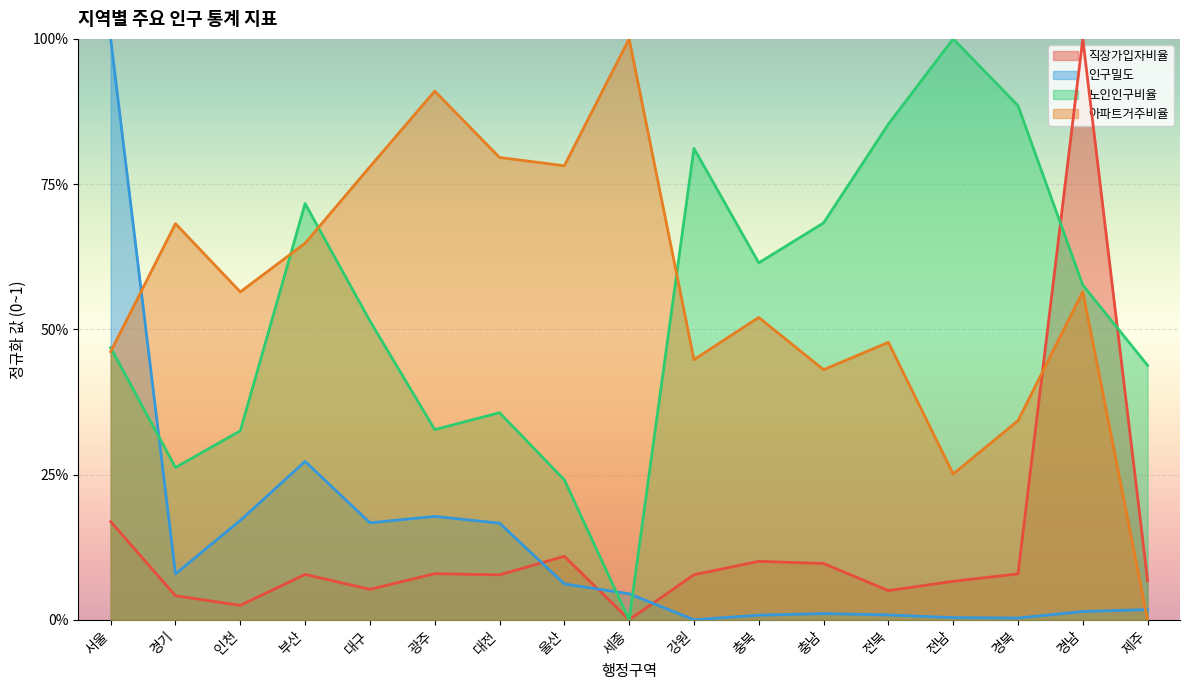

Between which two adjacent categories do 인구밀도 and 노인인구비율 first intersect?

서울 and 경기